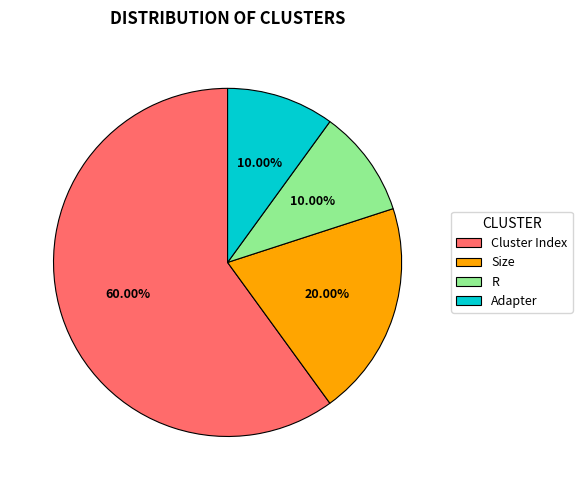

What is the ratio of the value at Size to the value at Adapter?

2.0